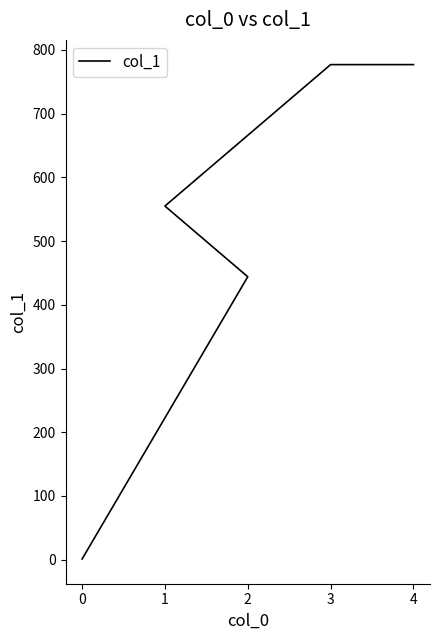

Count the values in the range 444 to 777.

4